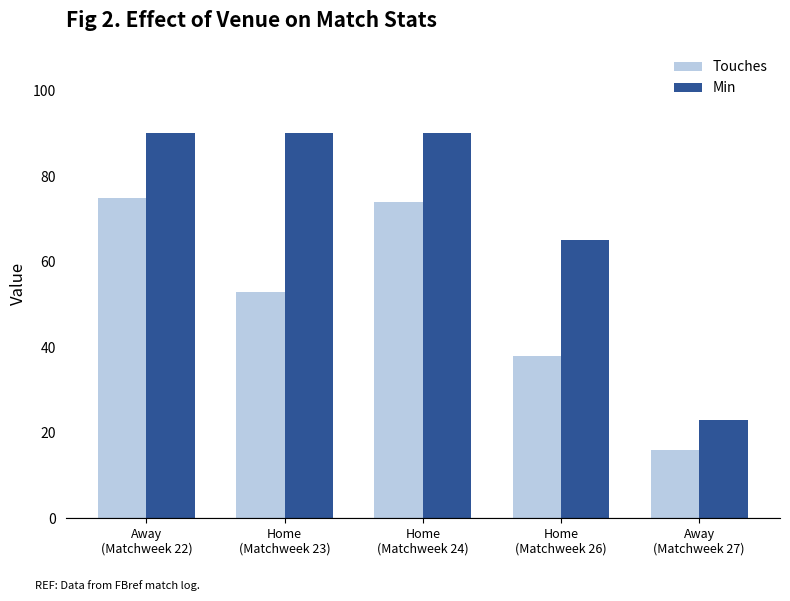

Reading right to left, list all the values displayed in this chart.

Touches: 16	38	74	53	75
Min: 23	65	90	90	90